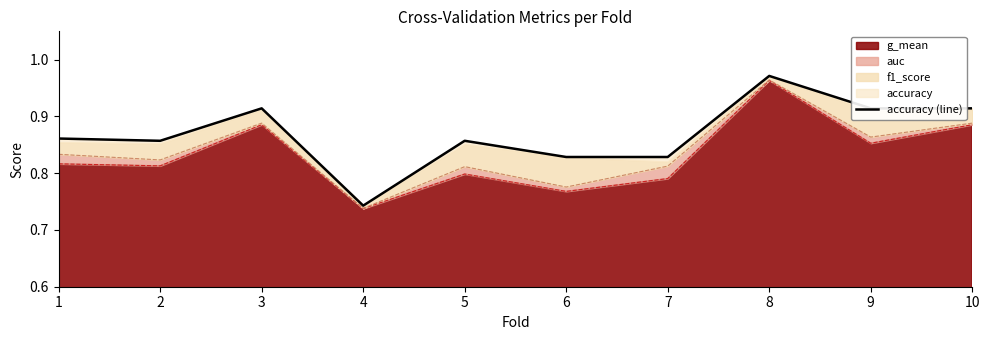

At which label is the value closest to 0?

4